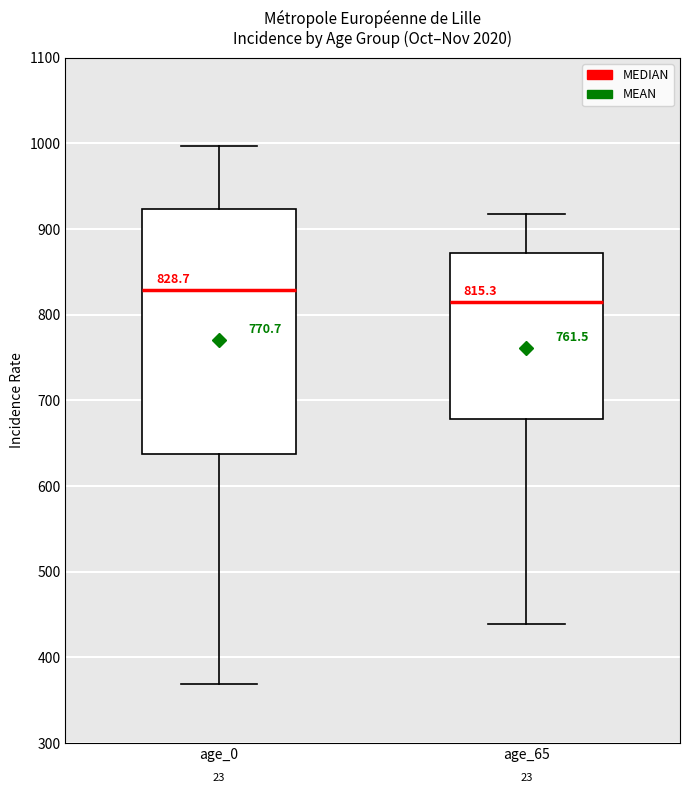

Which box is the tallest, from its lower edge to its upper edge?

age_0